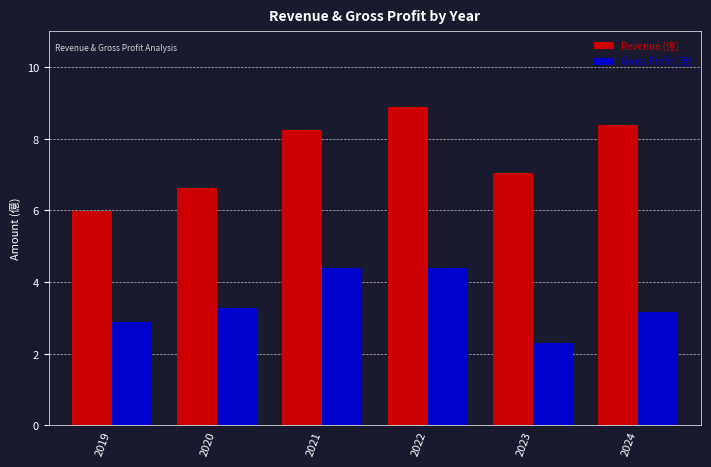

How many bars are there in each group?

2